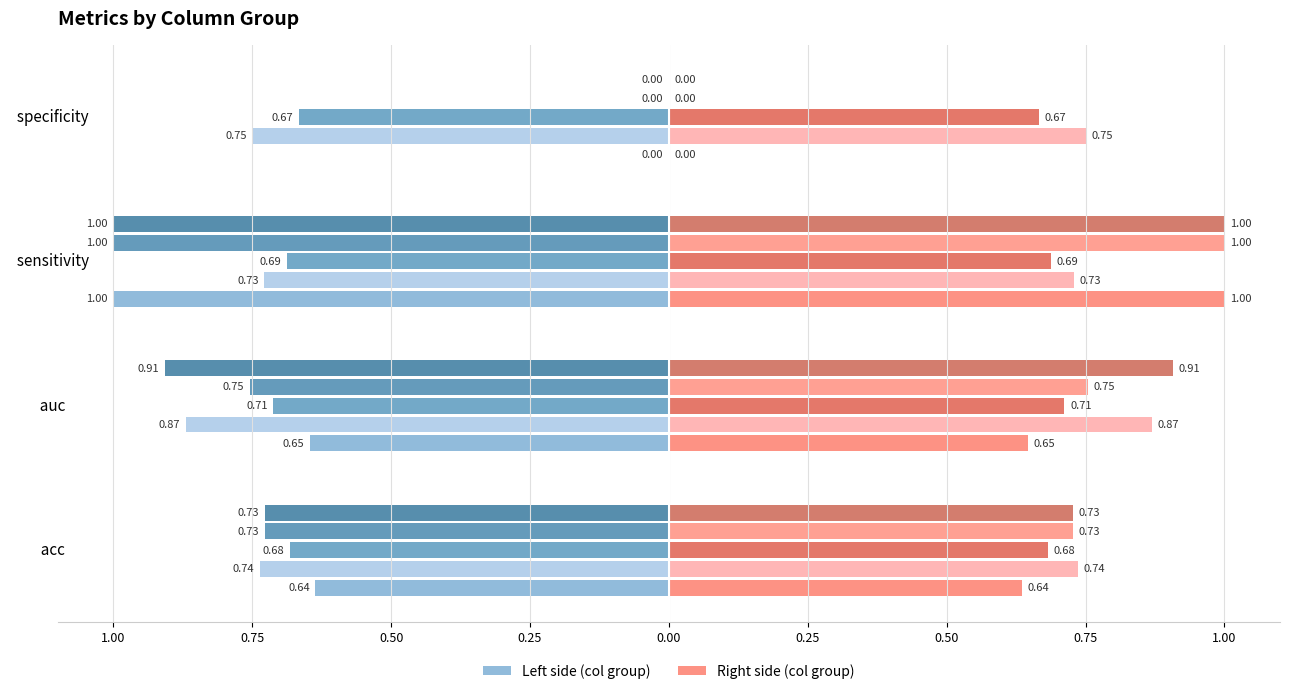

Does the chart contain any negative values?

Yes